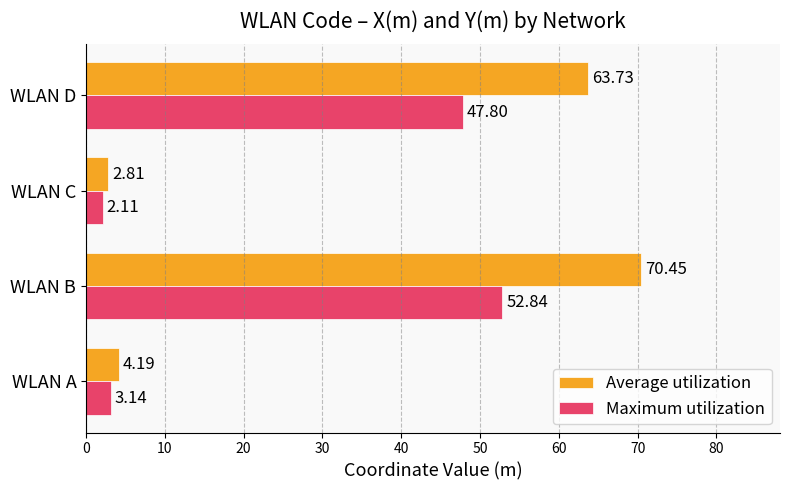

What is the difference between the maximum and second lowest values in the Maximum utilization series?

49.7